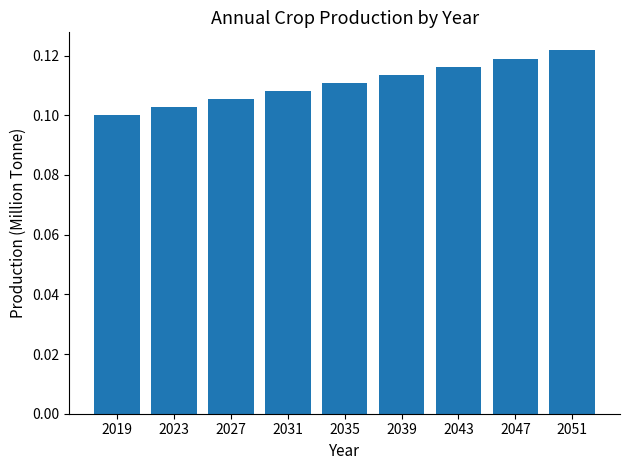

Which has a higher value, 2019 or 2035?

2035